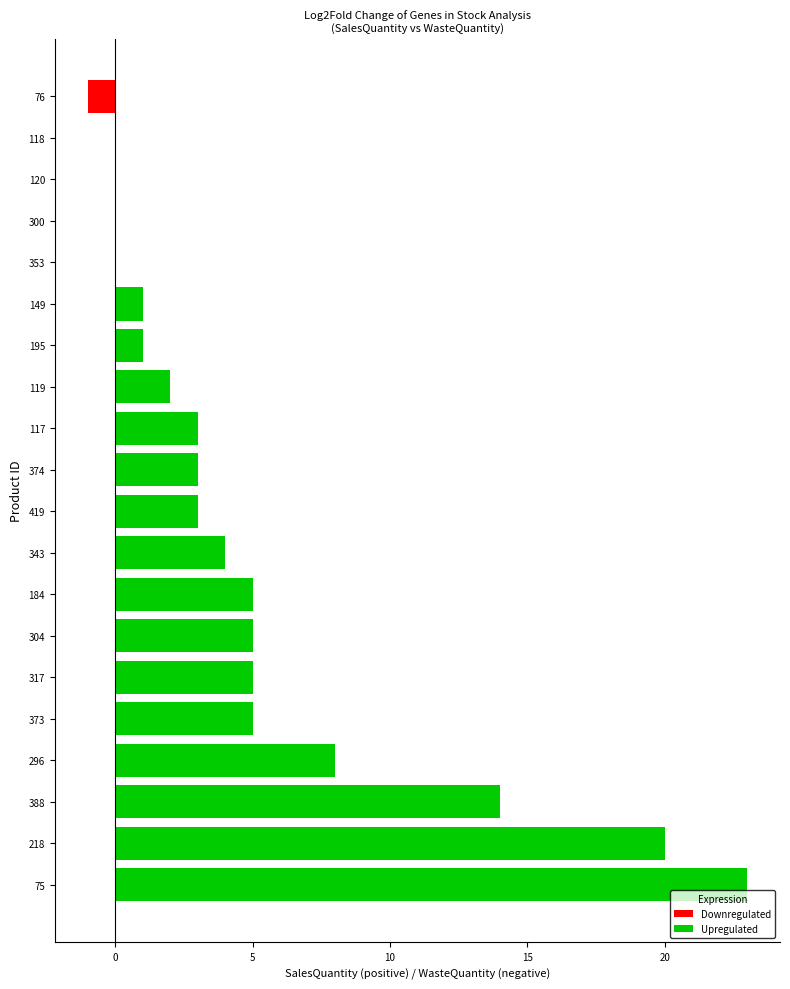

What is the difference between the maximum and second lowest values?

23